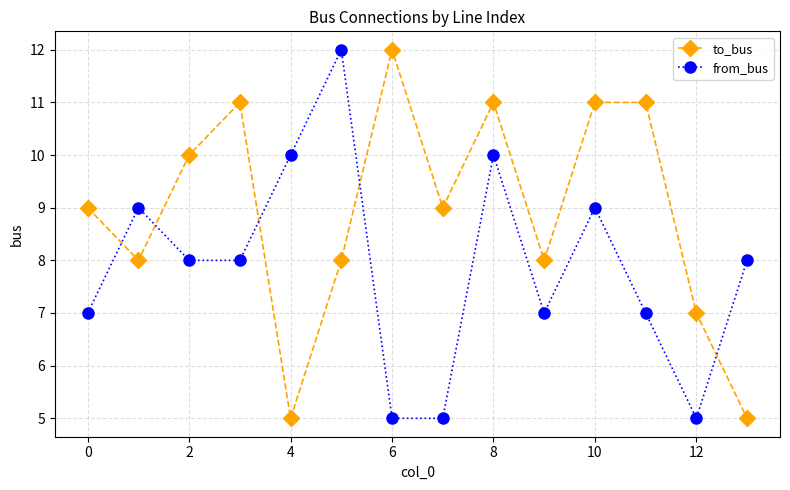

True or false: from_bus and to_bus intersect in this chart.

True